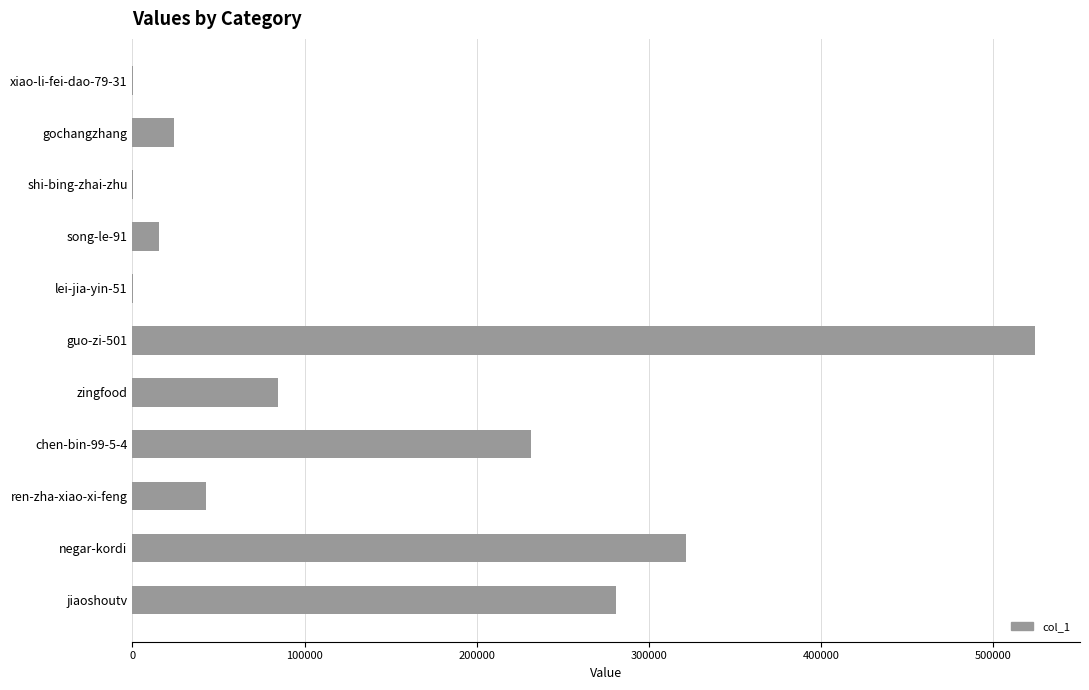

Count the number of data series in this chart.

1